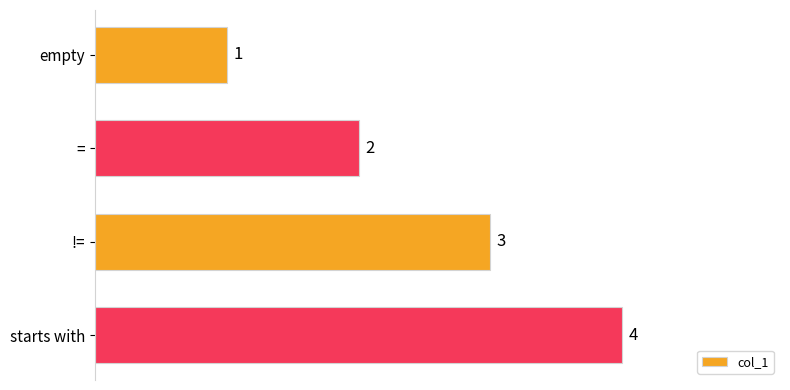

Between != and =, which is larger?

!=